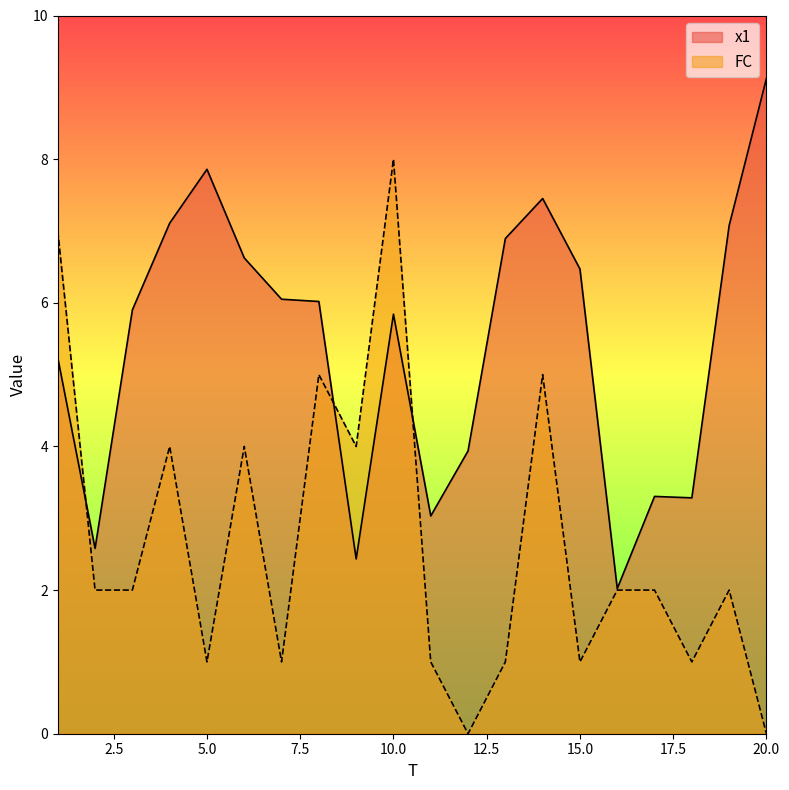

At which label does x1 reach its minimum?

16